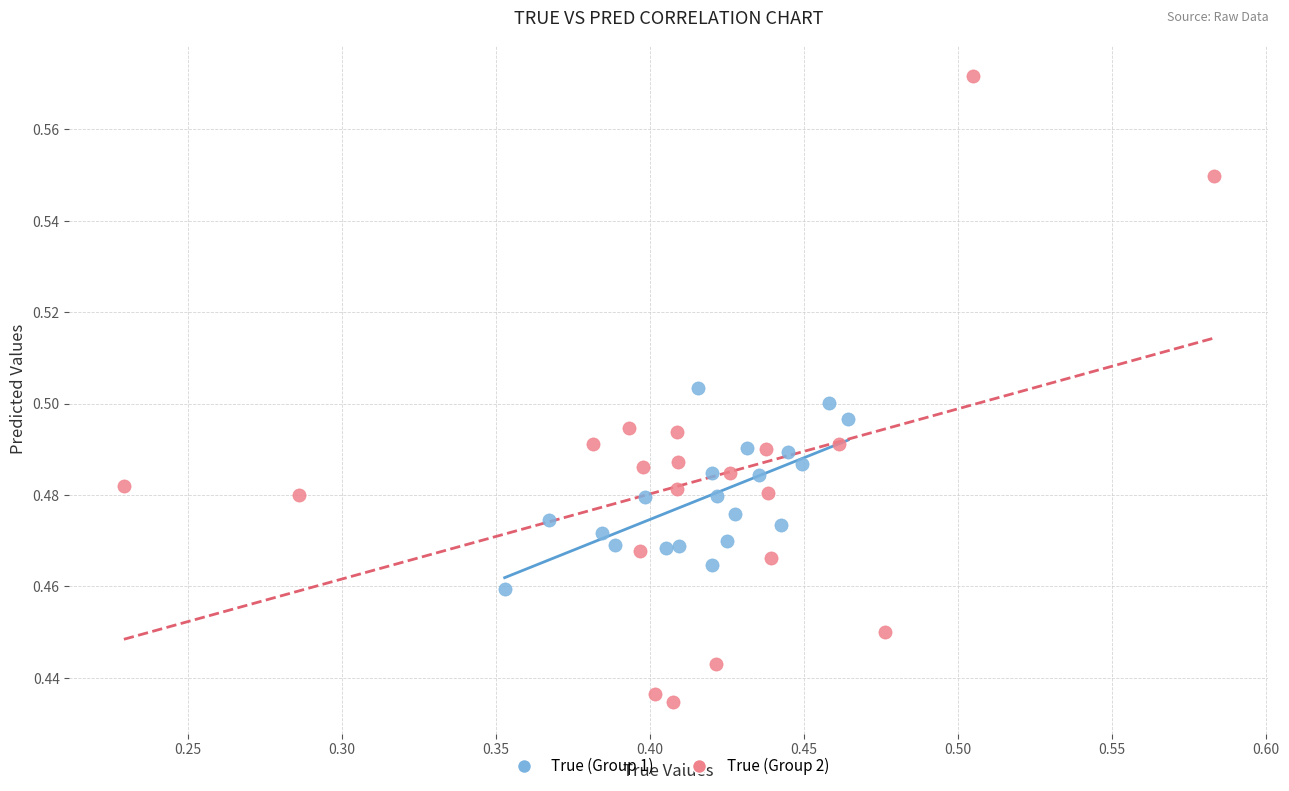

Which series contains the highest Y value?

True (Group 2)